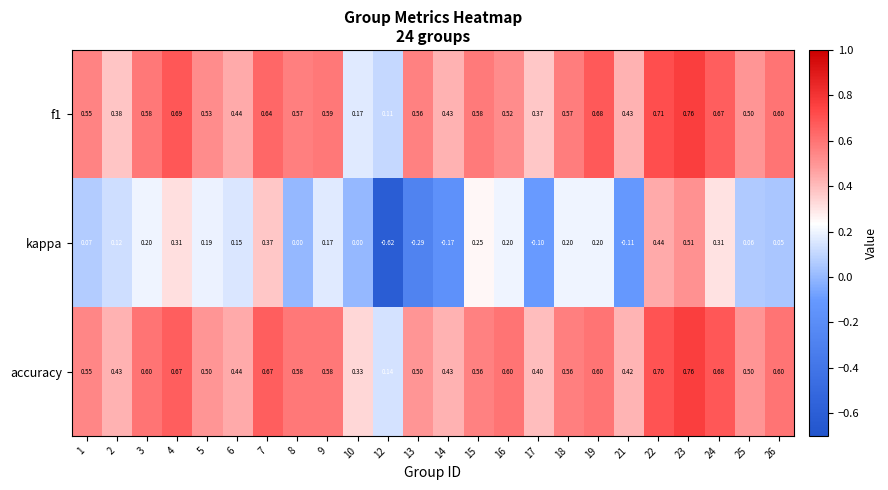

Which series has the largest total across all categories?

accuracy